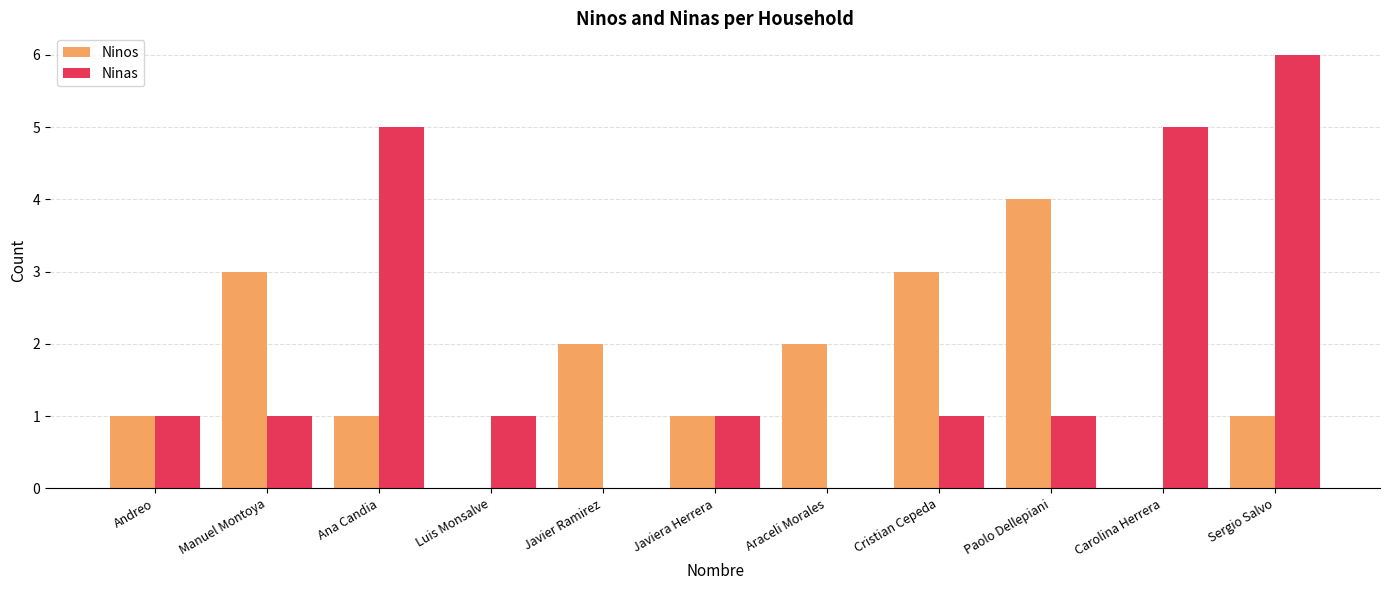

What is the sum of the Ninas values at Javiera Herrera and Ana Candia?

6